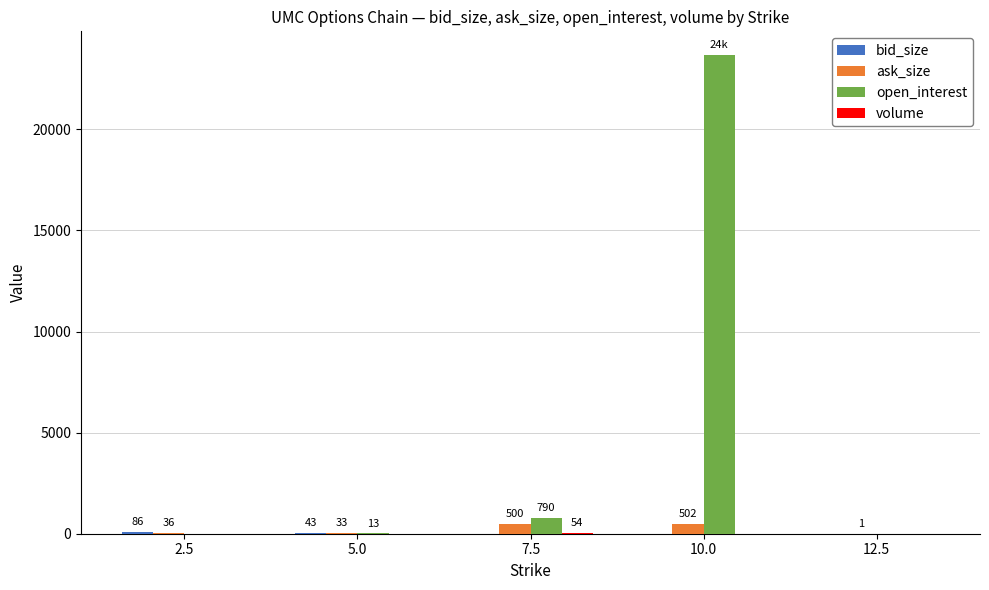

Which series has the largest total across all categories?

open_interest